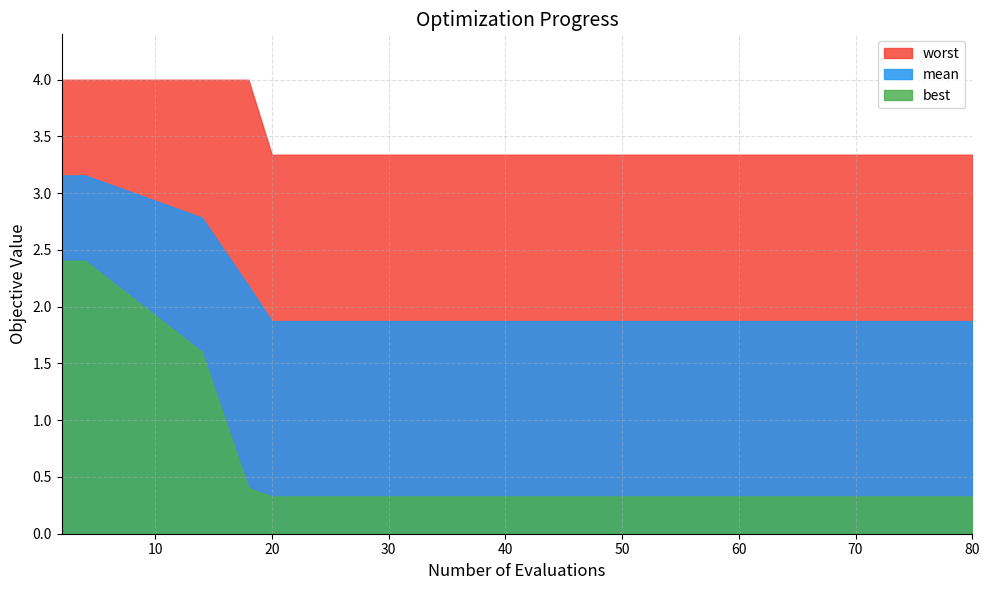

Does the chart display data point markers on the line(s)?

No